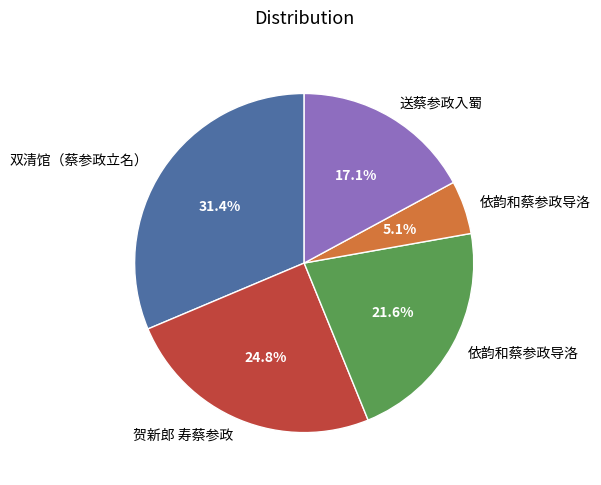

Does any single category account for the majority?

No